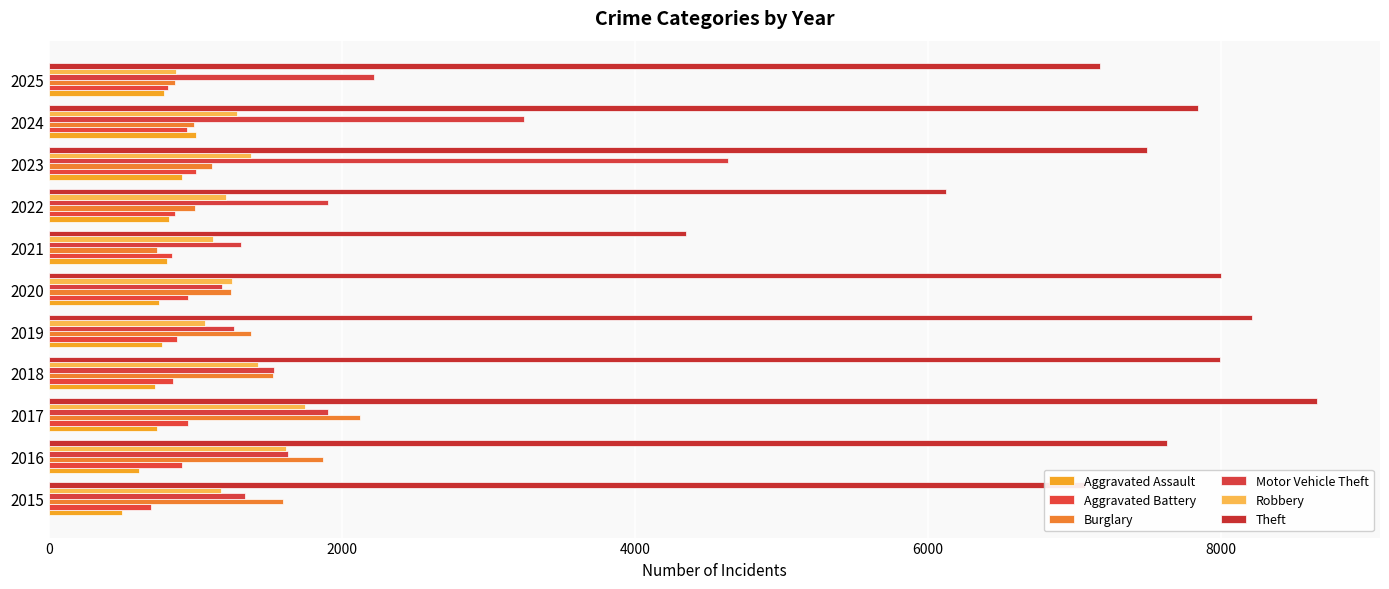

Count the number of categories in the chart.

11